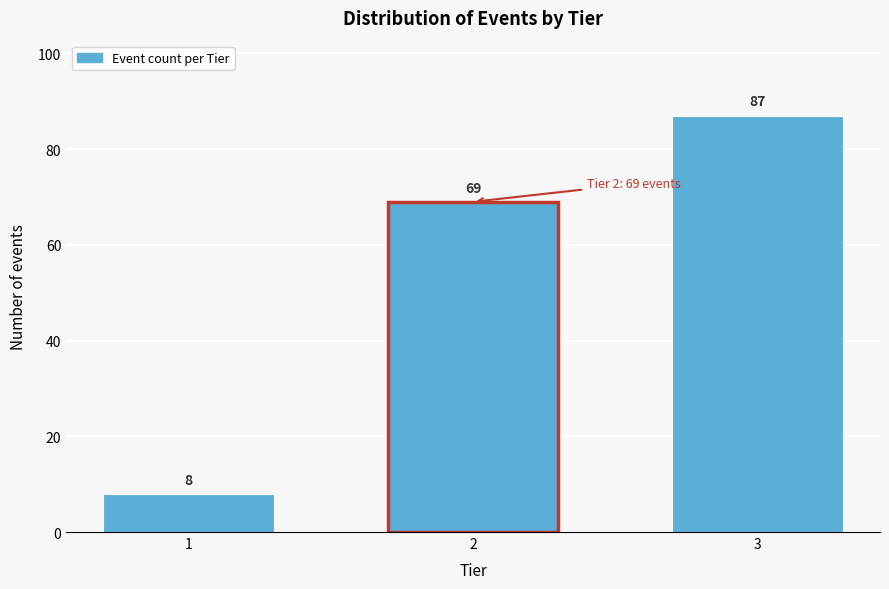

Reading left to right, list all the values displayed in this chart.

8	69	87